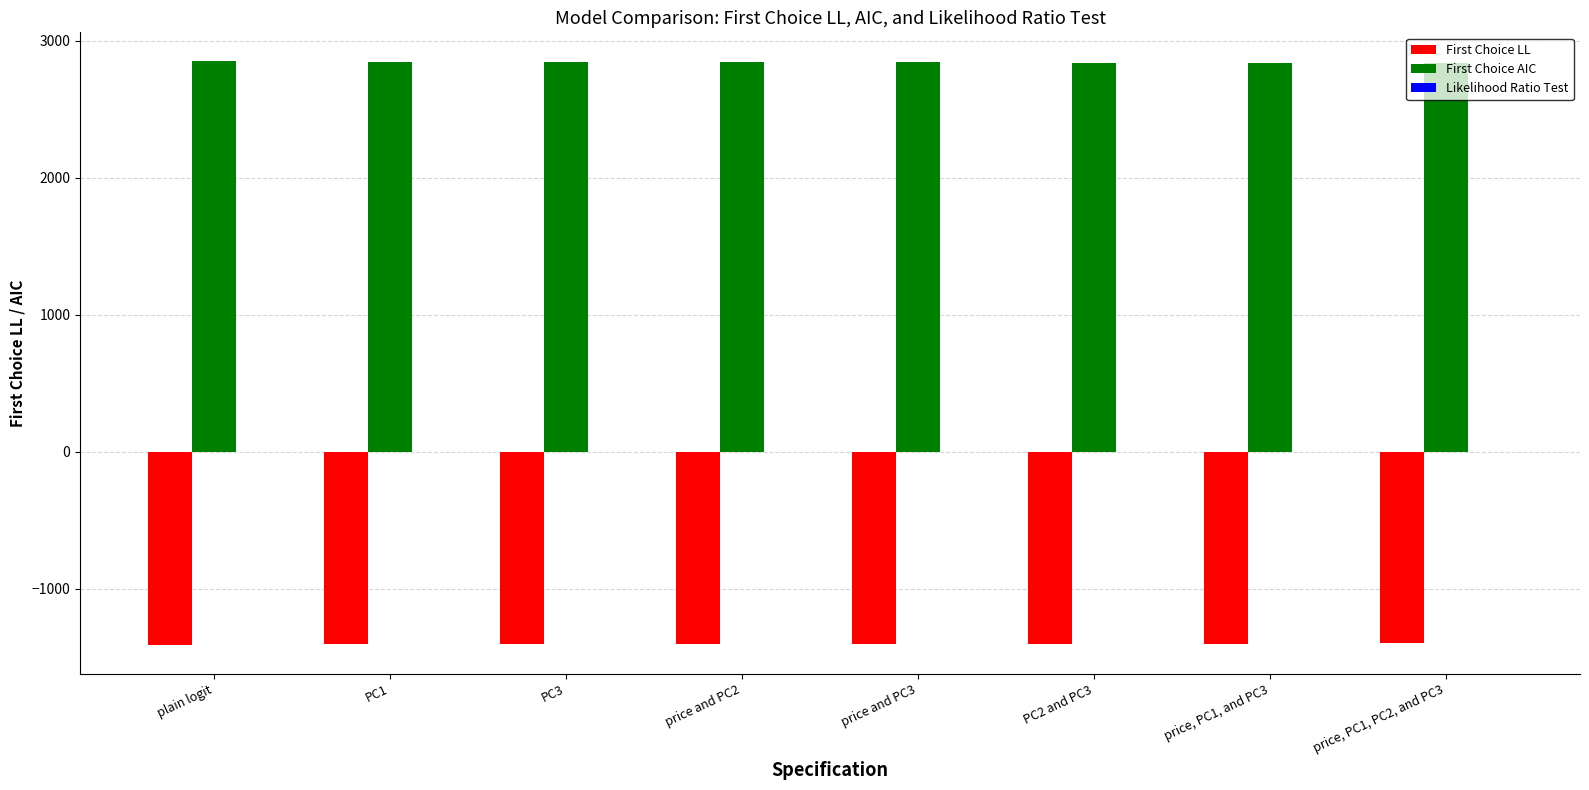

What is the highest value of the First Choice AIC series?

2848.9